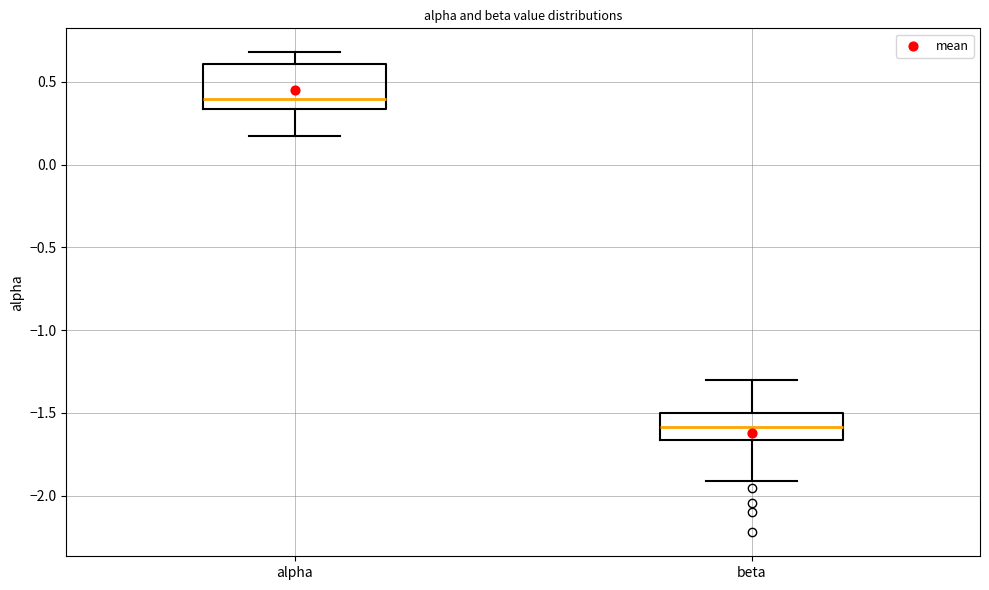

Reading left to right, transcribe this box plot: for each box, give where its median line is, the range the box spans, and where its two whiskers end, as read against the y-axis. The values are not printed on the chart, so give them approximately, as read against the axis.

alpha: median 0.40, box 0.35 to 0.60, whiskers 0.15 to 0.70
beta: median -1.60, box -1.65 to -1.50, whiskers -1.90 to -1.30